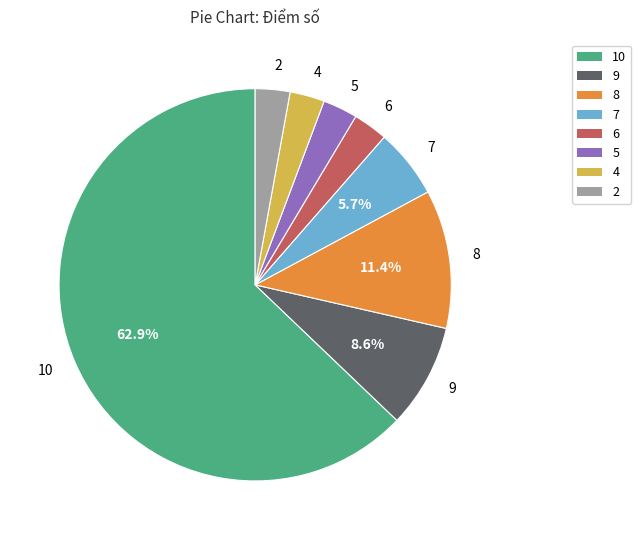

Count the number of slices in the pie.

8